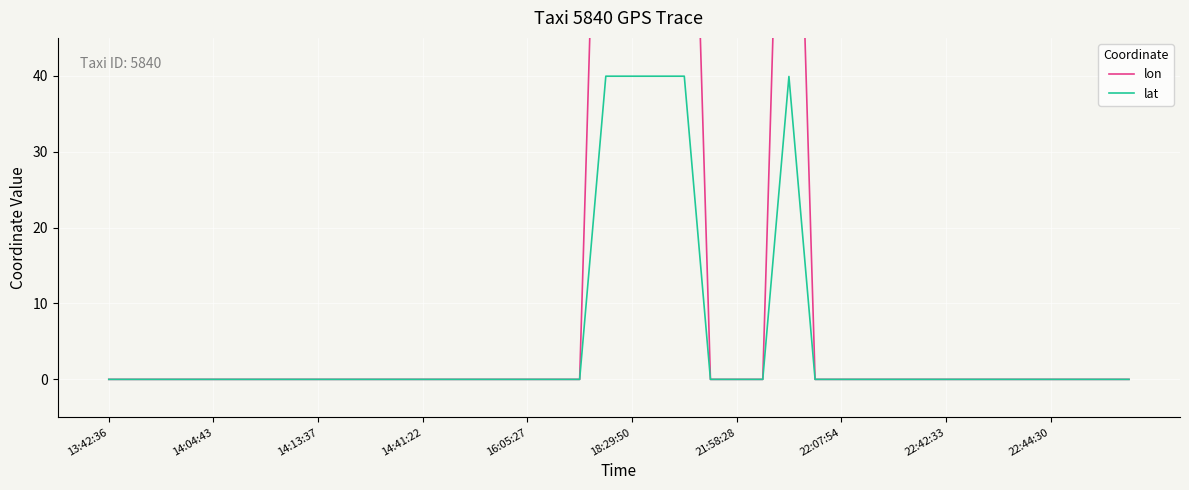

List the series in order of their peak value, lowest first.

lat, lon